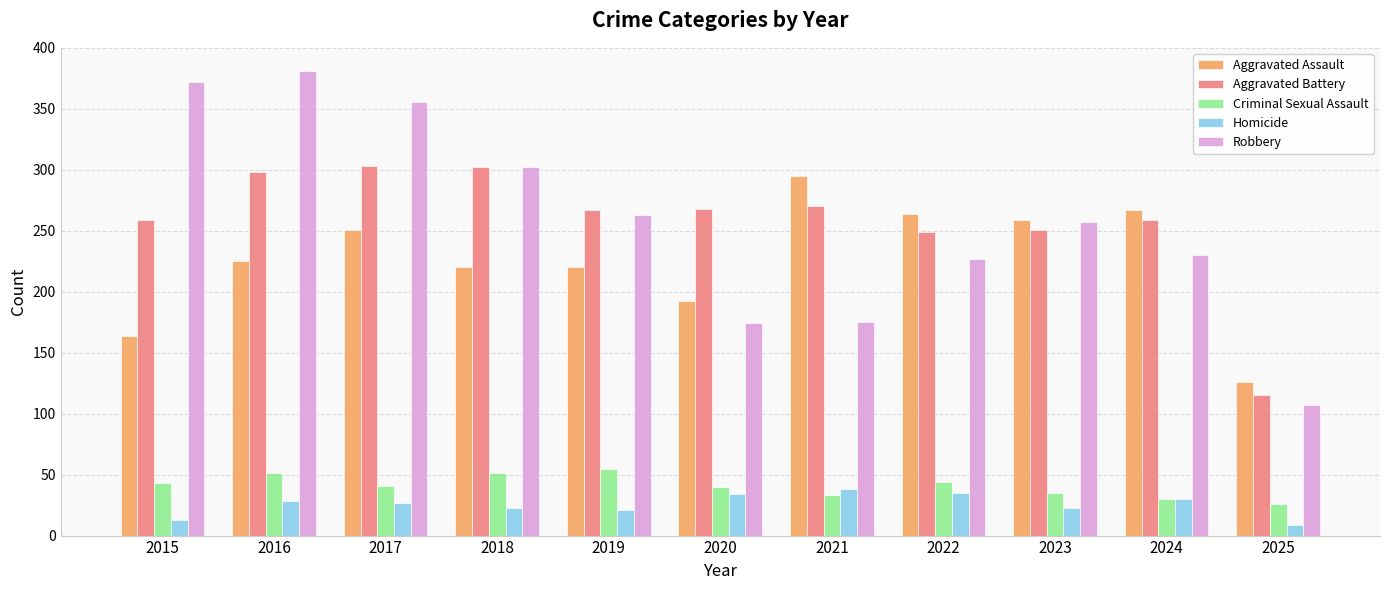

At which label does Aggravated Battery first exceed 267?

2016